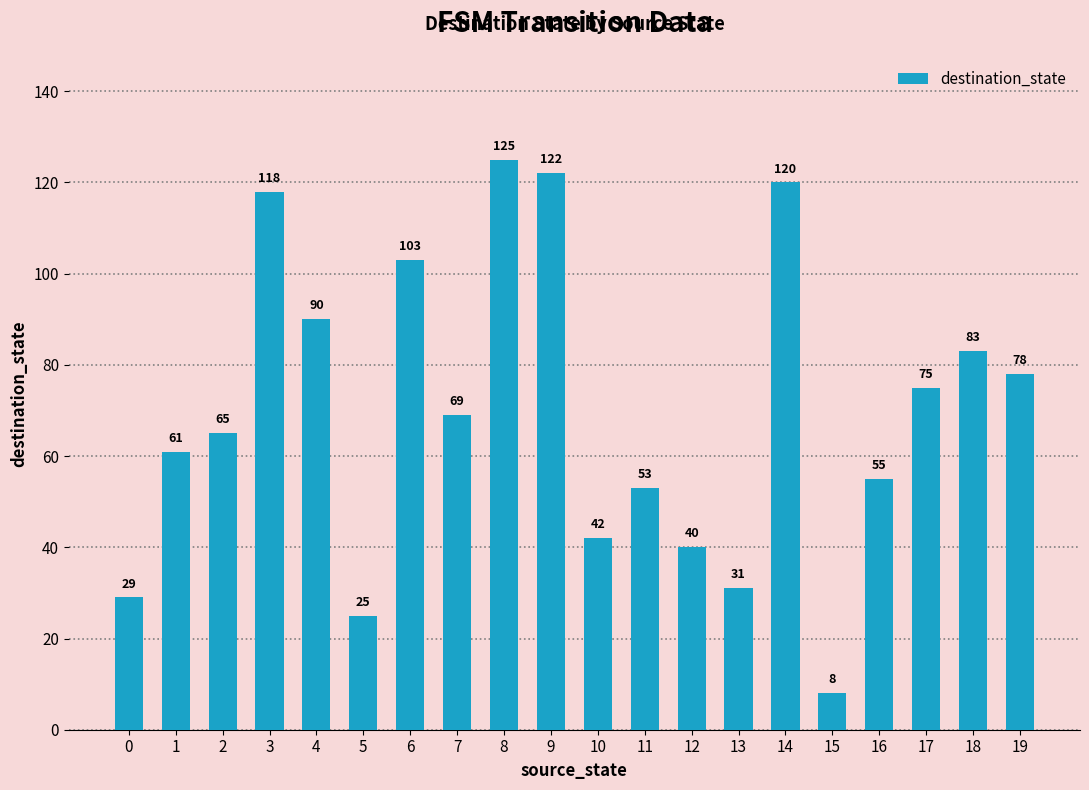

Which has a higher value, 9 or 4?

9